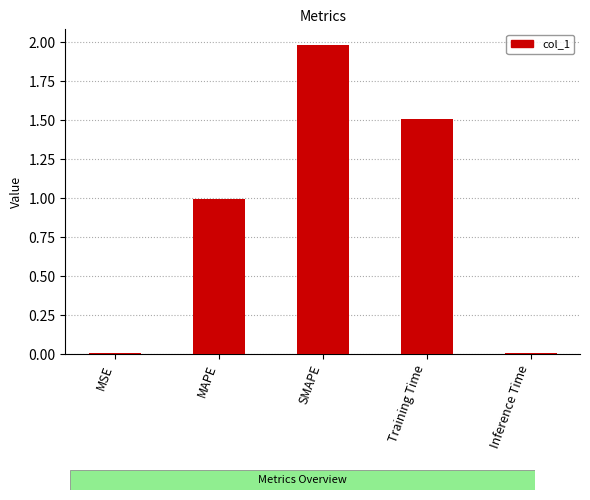

Is it true that the value at SMAPE is 2.7?

False